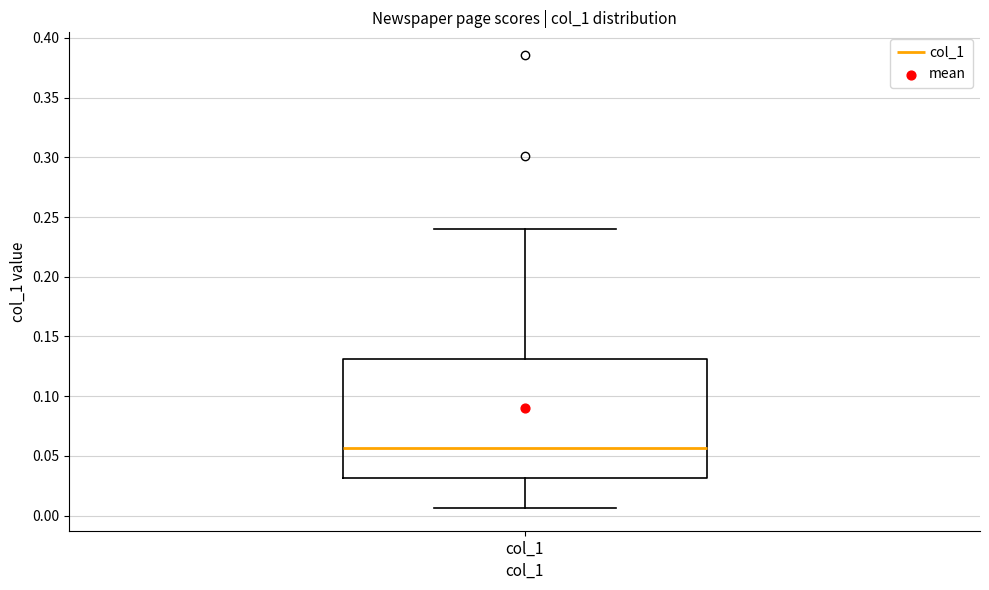

Where does the lower whisker of the box for col_1 end on the y-axis? The values are not printed on the chart, so give them approximately, as read against the axis.

0.005